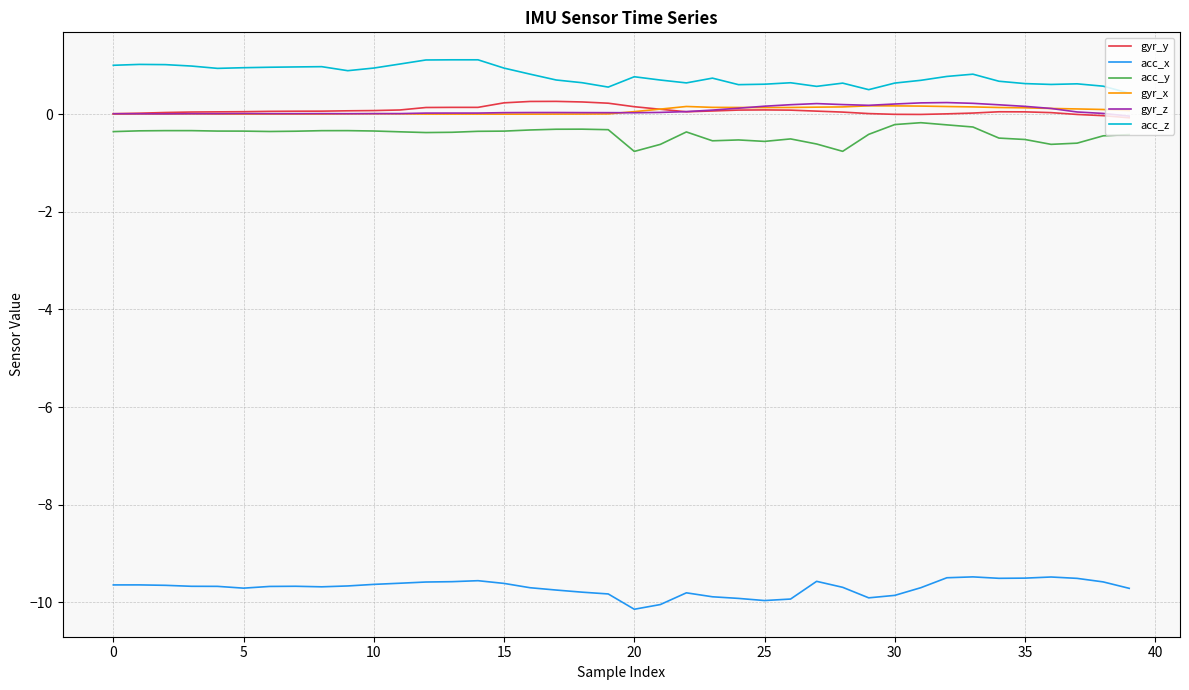

What is the highest value of the gyr_y series?

0.3